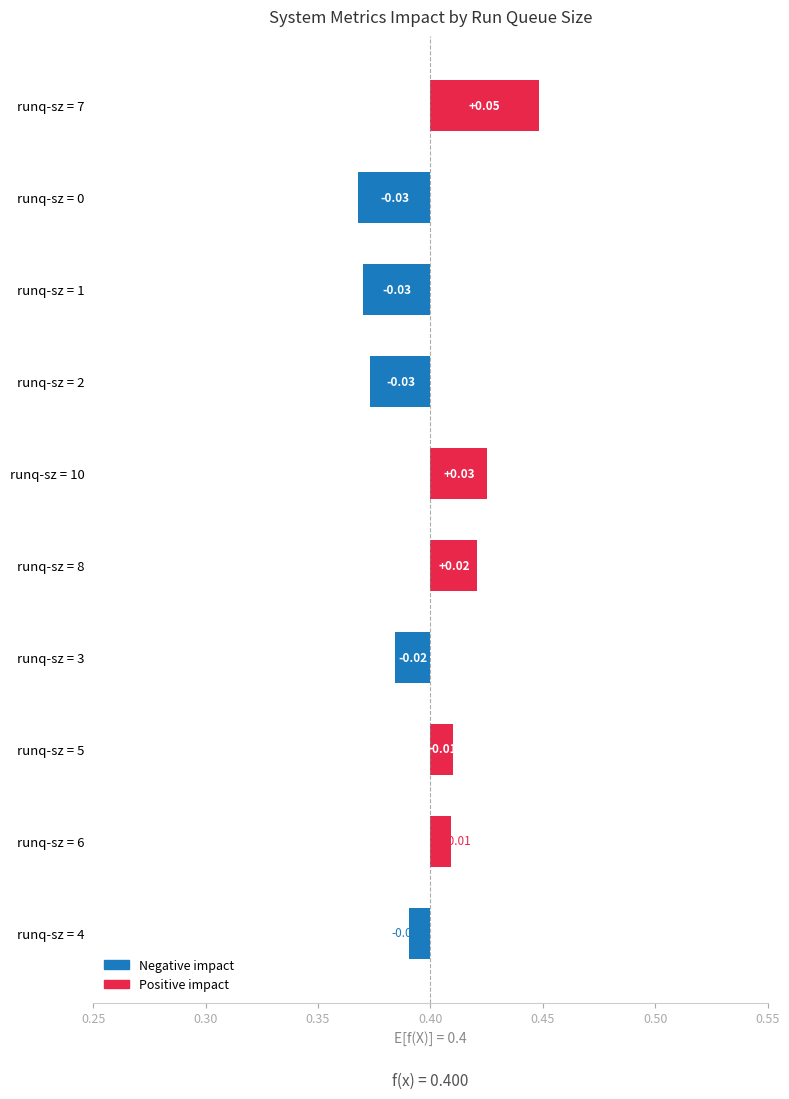

Count the values in the range 0 to 1.

10